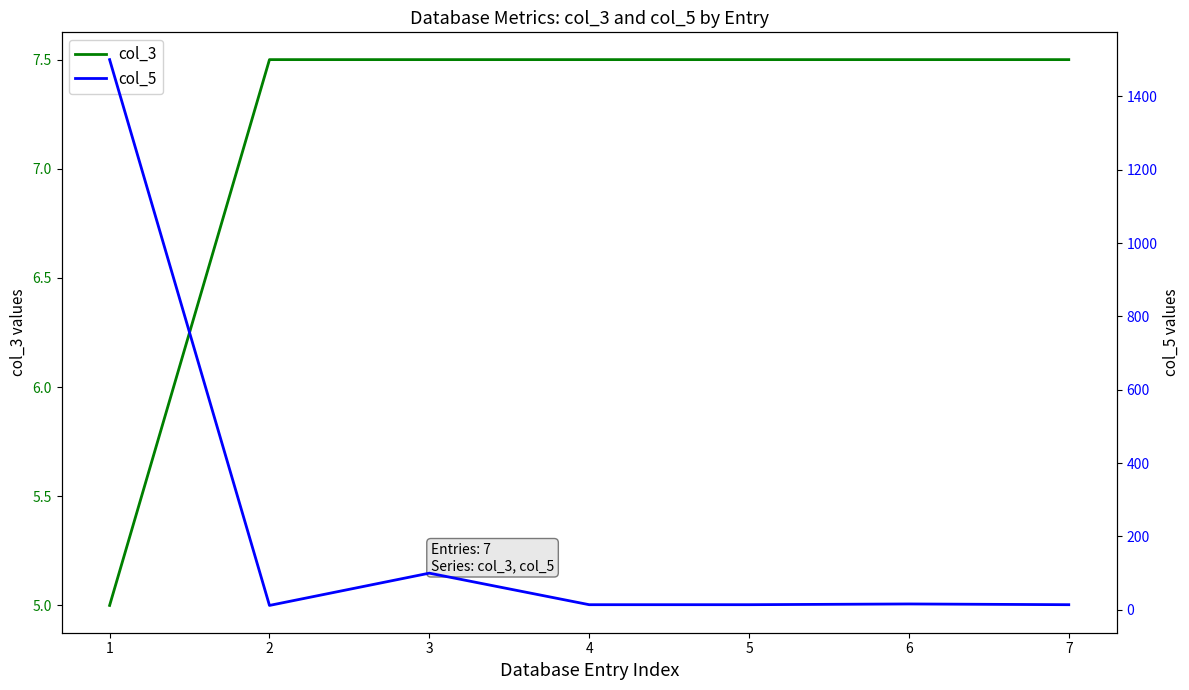

How many lines are shown in the chart?

2